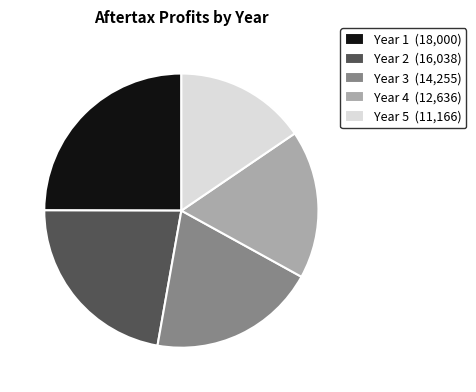

The Year 1 slice represents 25% of the pie. True or false?

True